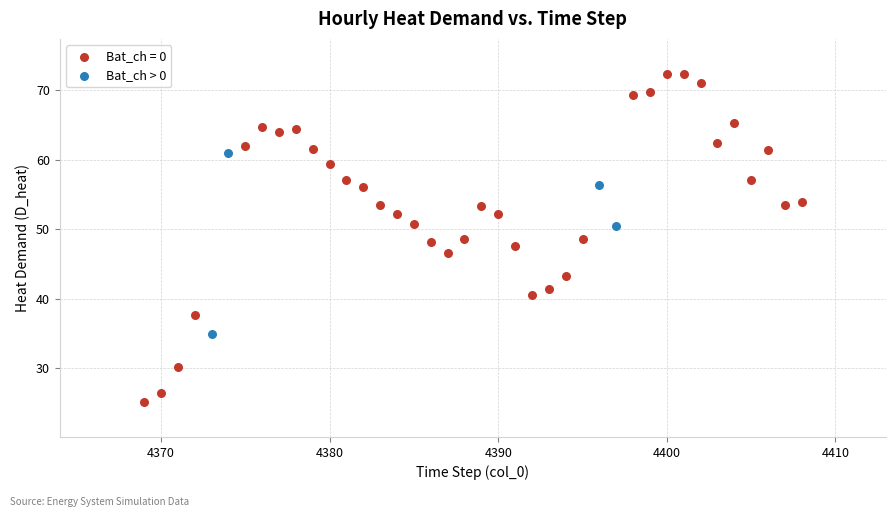

Which series reaches the maximum Y coordinate?

Bat_ch = 0